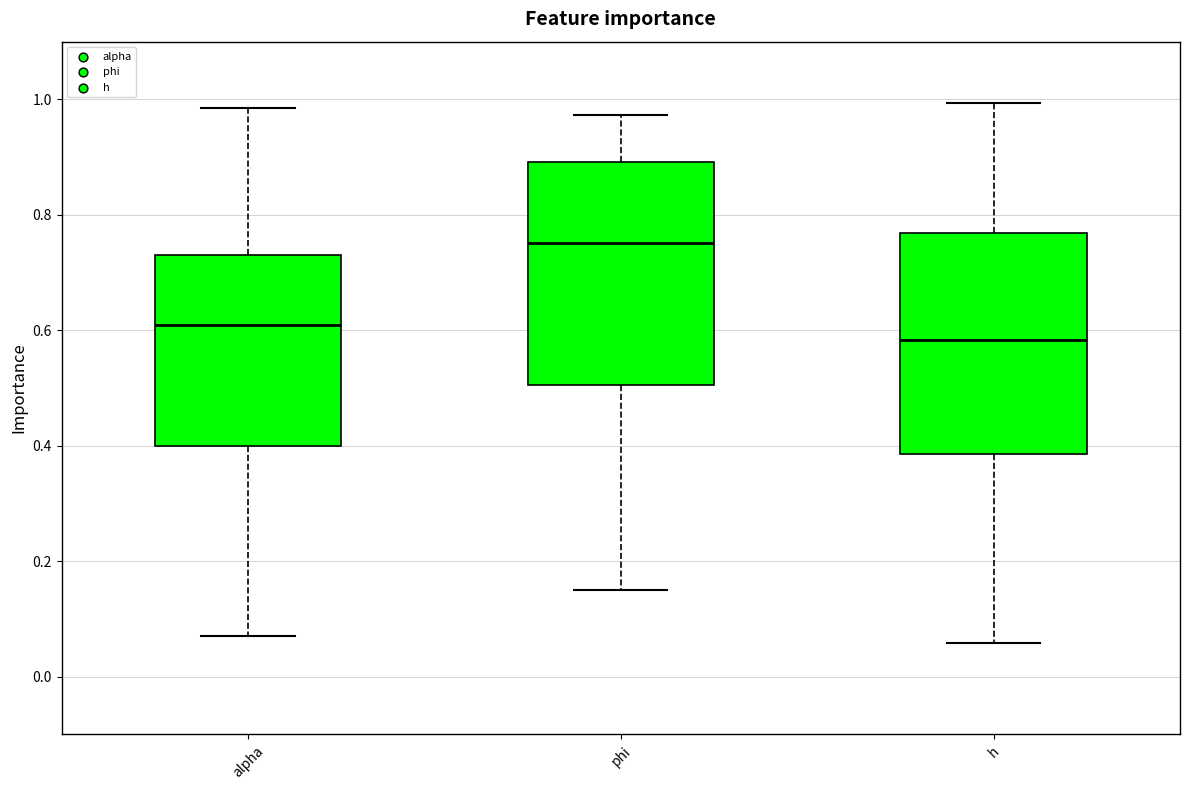

Reading left to right, read every box against the y-axis: the position of its median line, the range the box covers, and the ends of its whiskers. The values are not printed on the chart, so give them approximately, as read against the axis.

alpha: median 0.60, box 0.40 to 0.74, whiskers 0.08 to 0.98
phi: median 0.76, box 0.50 to 0.90, whiskers 0.14 to 0.98
h: median 0.58, box 0.38 to 0.76, whiskers 0.06 to 1.00